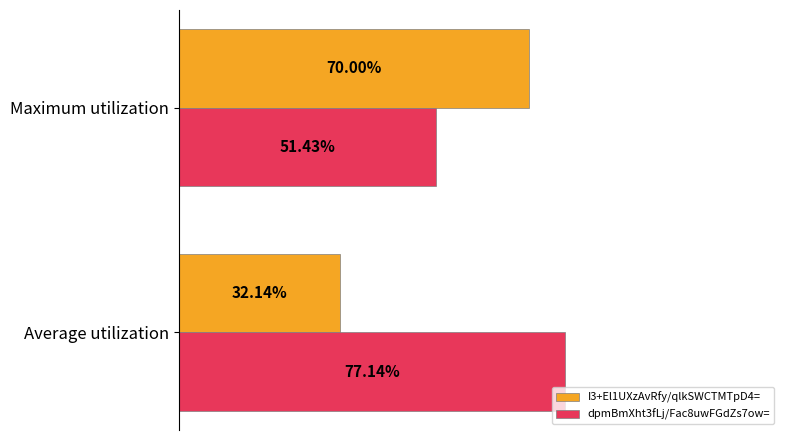

Rank the series by their maximum value, from highest to lowest.

dpmBmXht3fLj/Fac8uwFGdZs7ow=, I3+El1UXzAvRfy/qlkSWCTMTpD4=